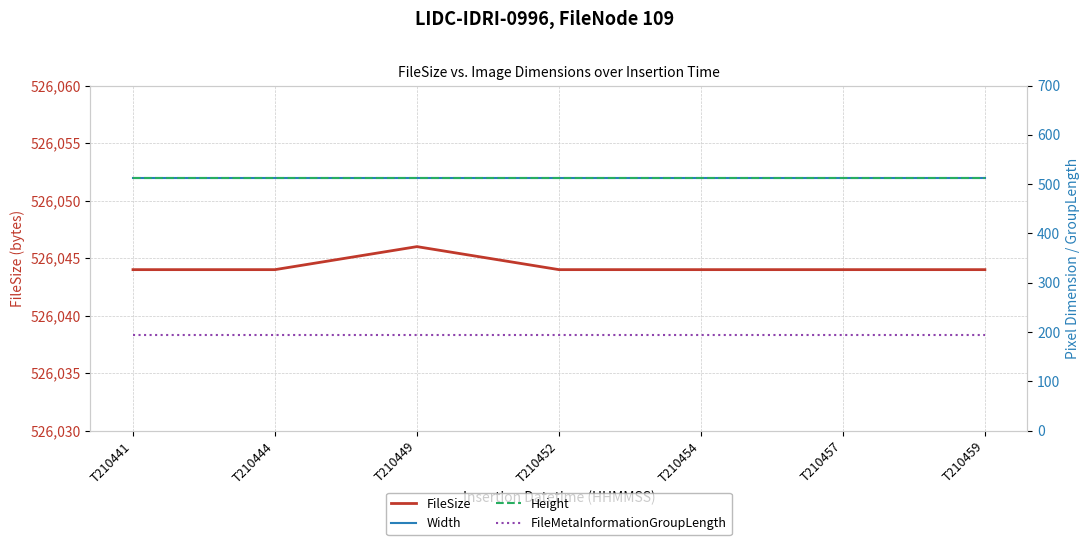

Reading left to right, list all the values displayed in this chart.

FileSize: 526044	526044	526046	526044	526044	526044	526044
Width: 512	512	512	512	512	512	512
Height: 512	512	512	512	512	512	512
FileMetaInformationGroupLength: 194	194	194	194	194	194	194